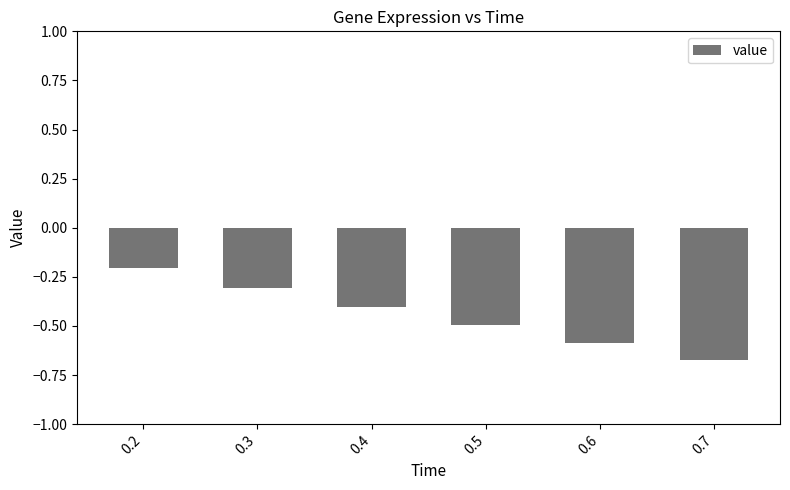

Does the chart contain stacked bars?

No